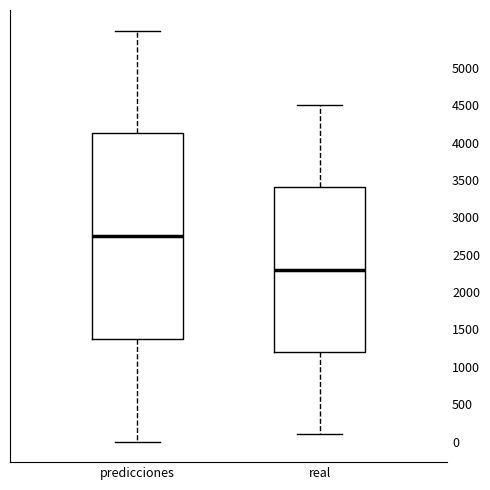

Reading left to right, transcribe this box plot: for each box, give where its median line is, the range the box spans, and where its two whiskers end, as read against the y-axis. The values are not printed on the chart, so give them approximately, as read against the axis.

predicciones: median 2750, box 1400 to 4150, whiskers 0 to 5500
real: median 2300, box 1200 to 3400, whiskers 100 to 4500